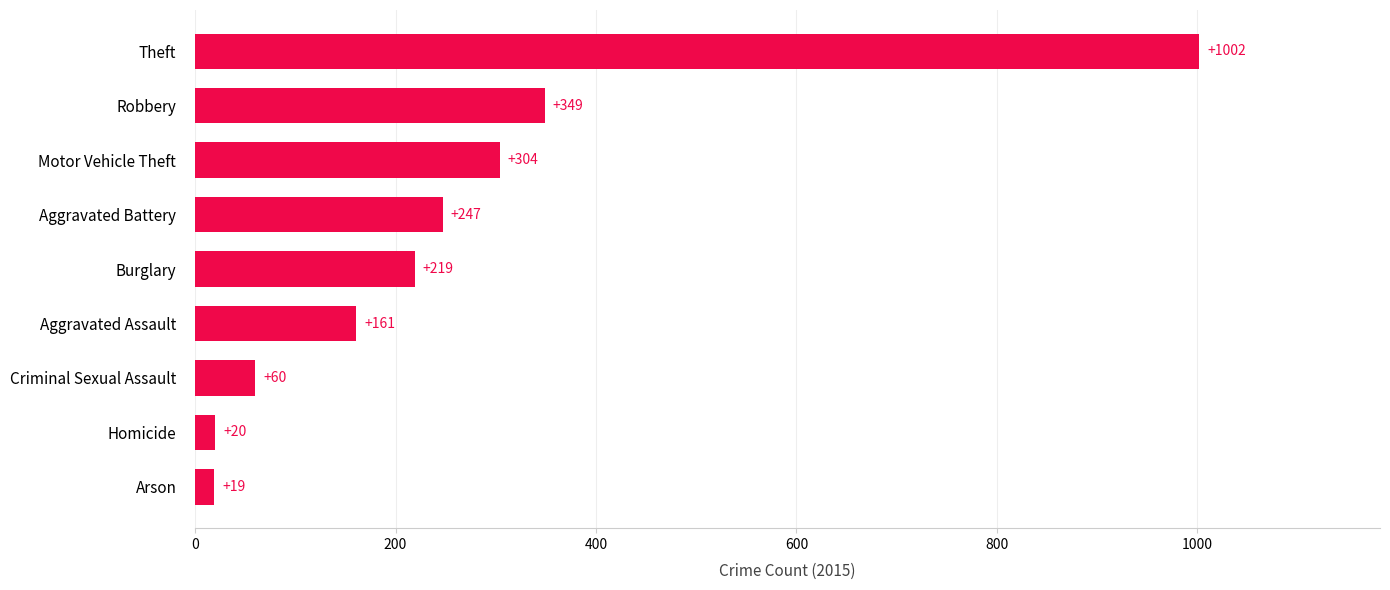

List the labels in order of value, smallest first.

Arson, Homicide, Criminal Sexual Assault, Aggravated Assault, Burglary, Aggravated Battery, Motor Vehicle Theft, Robbery, Theft